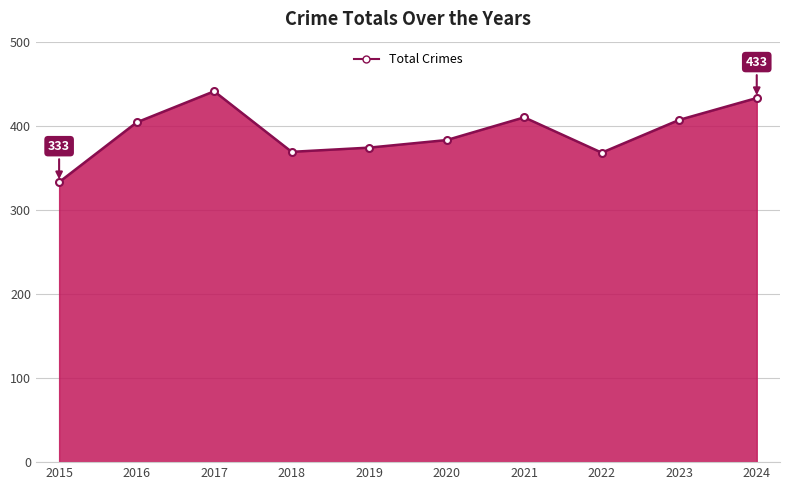

Between 2022 and 2021, which is larger?

2021